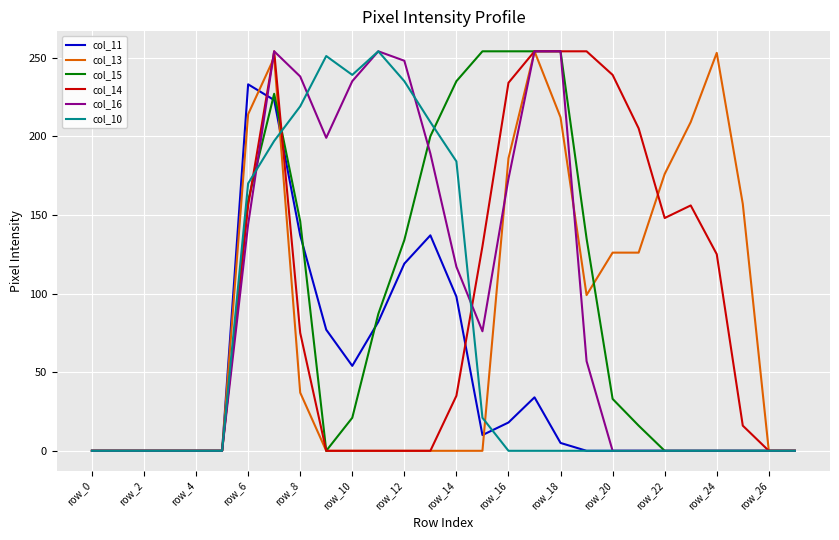

At which label does col_15 first exceed 21?

row_6